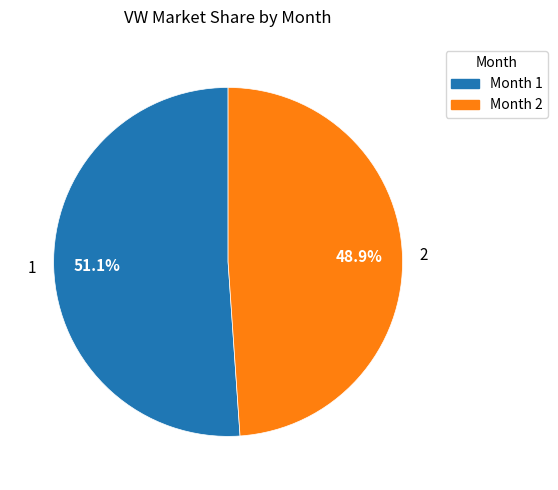

Is it true that 2 is 49% of the pie?

True